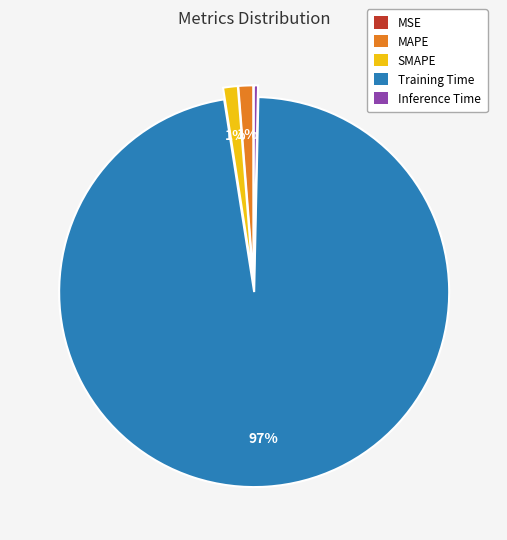

Combined, do SMAPE and MAPE account for over 50%?

No